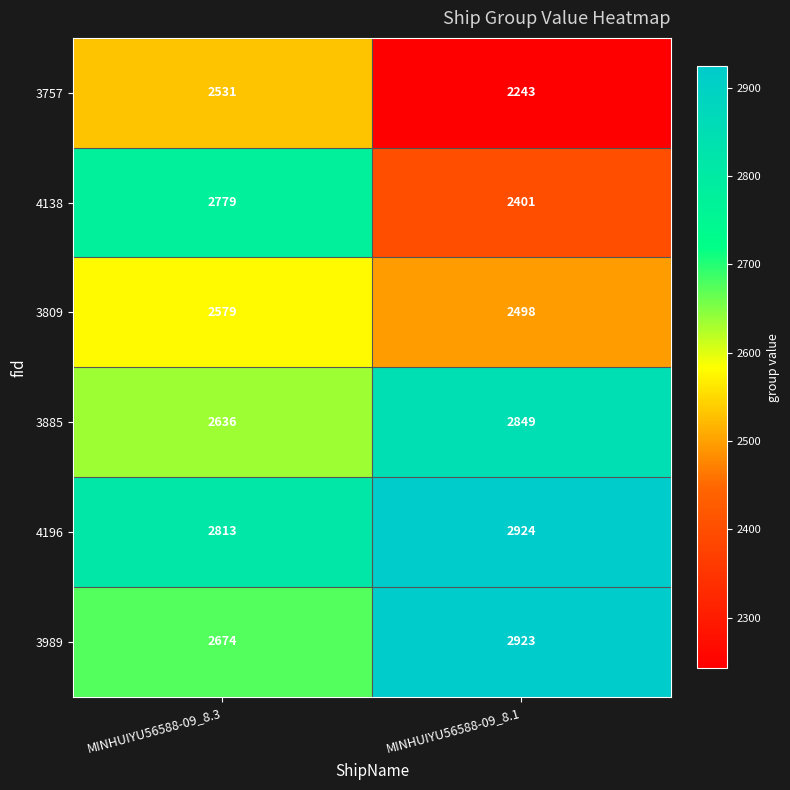

What value does the 3757 series have at MINHUIYU56588-09_8.1, to the nearest 5?

2245